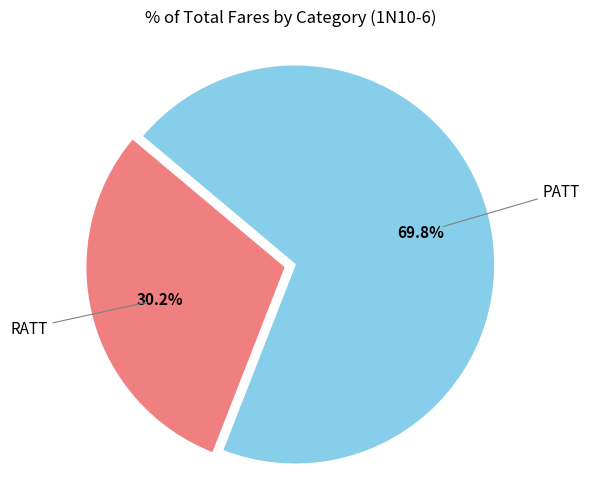

Is there a majority slice in this chart?

Yes